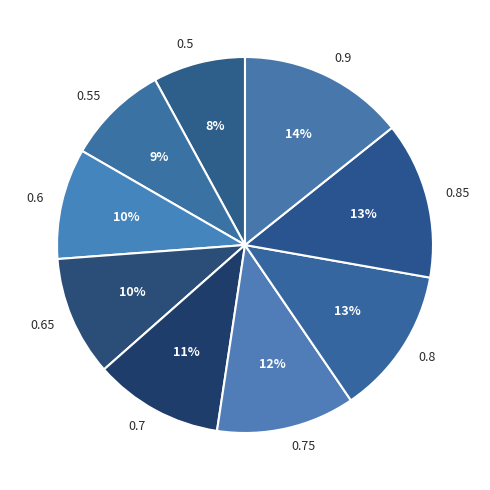

What is the largest slice in the pie chart?

0.9